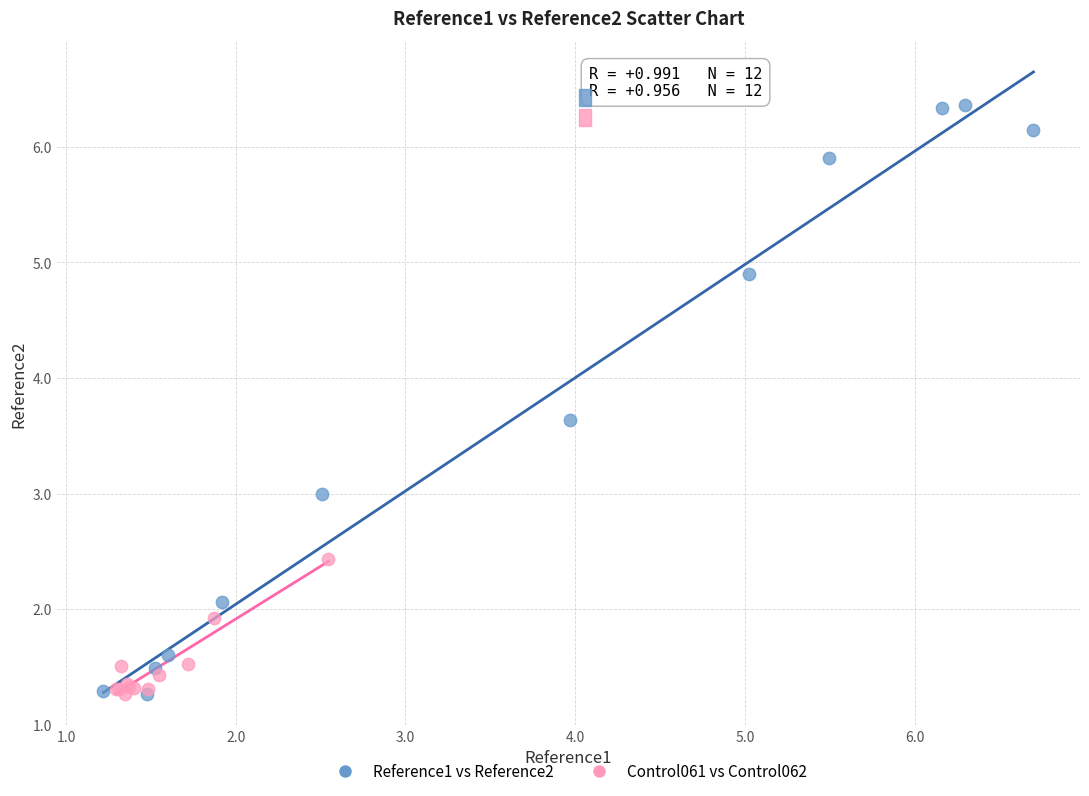

Which series has the widest spread of Y values?

Reference1 vs Reference2